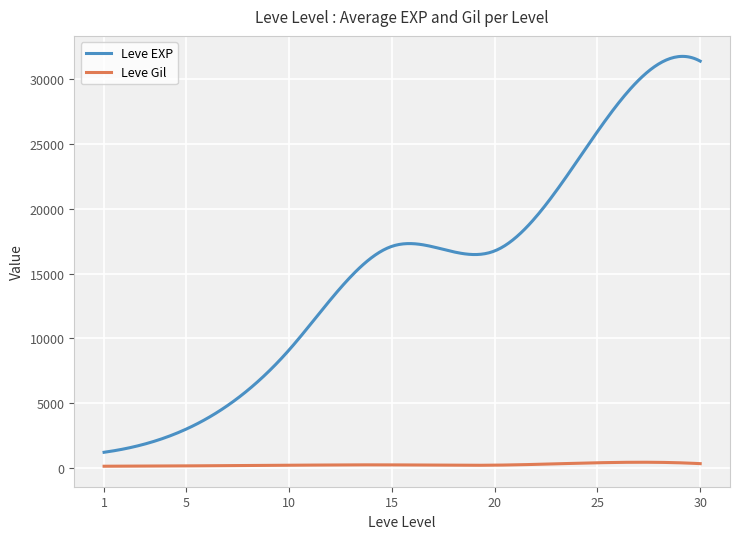

True or false: Leve EXP and Leve Gil cross at least once.

False